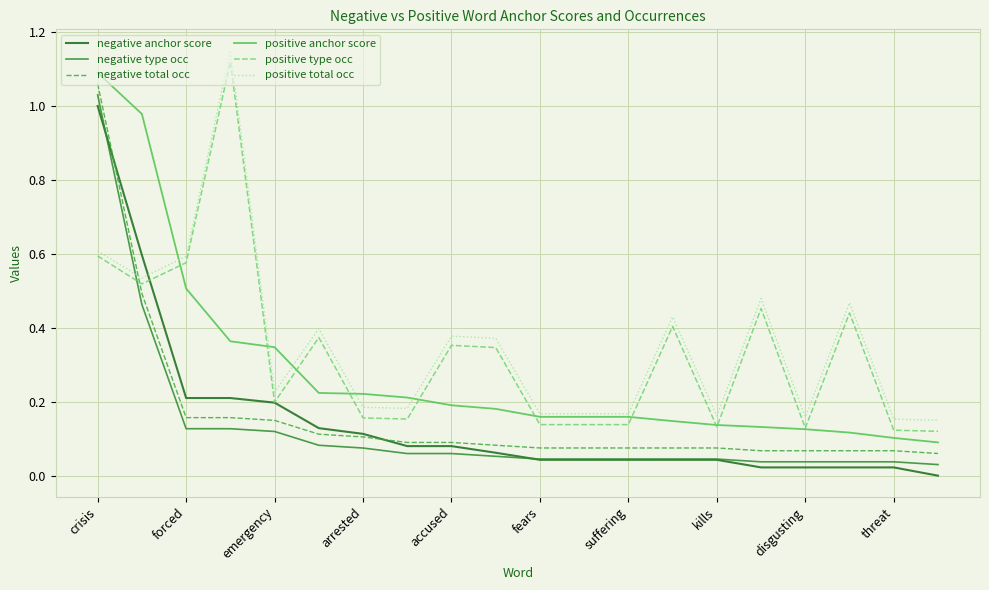

True or false: positive anchor score and negative total occ intersect in this chart.

False